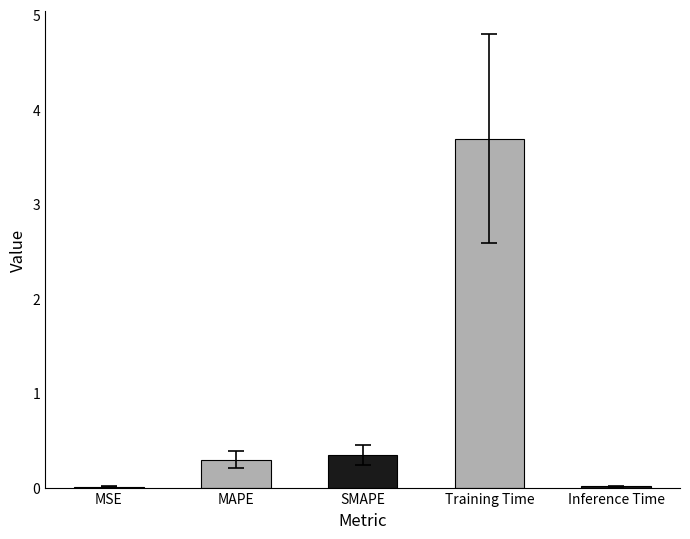

What is the sum of the values at MAPE and SMAPE?

0.6